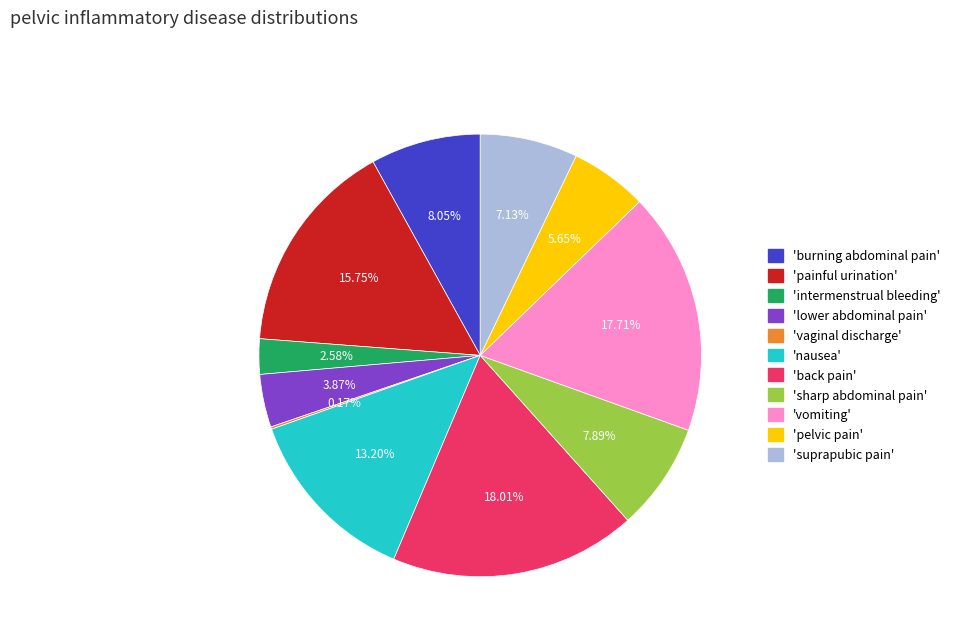

To the nearest percent, what is the difference between the largest and smallest slice percentages?

18%